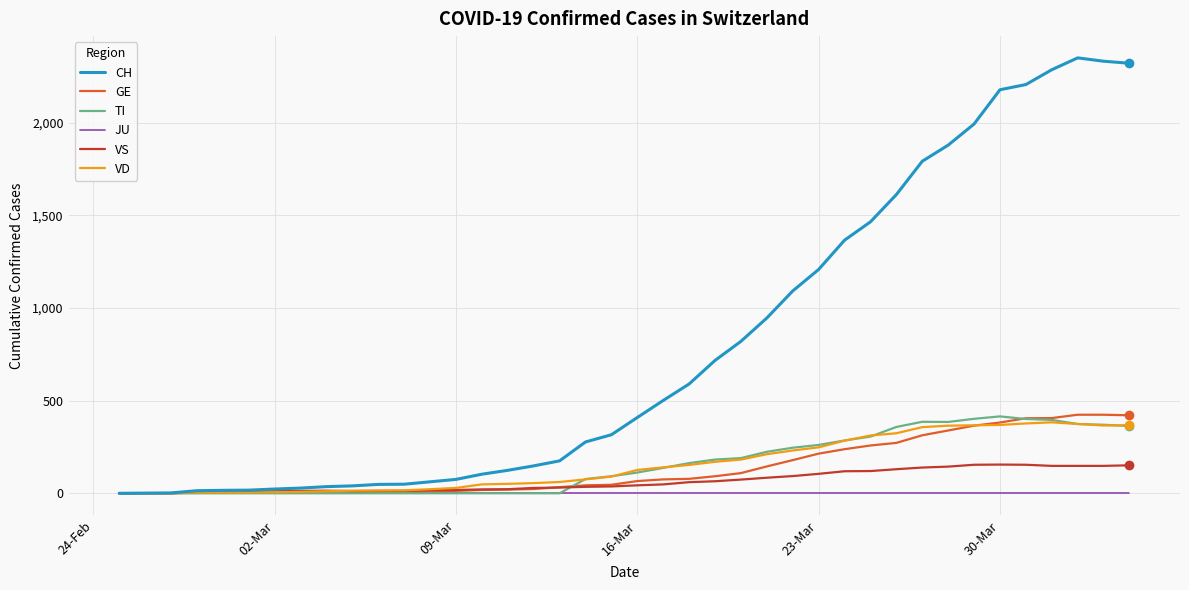

Which series has the largest total across all categories?

CH